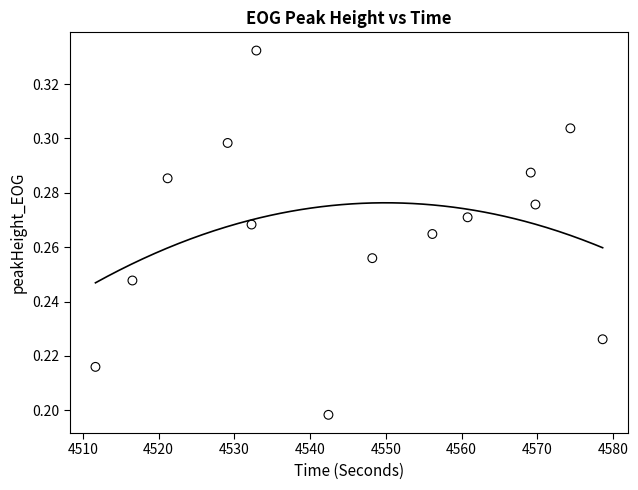

What is the range of X values (max minus min)?

66.9